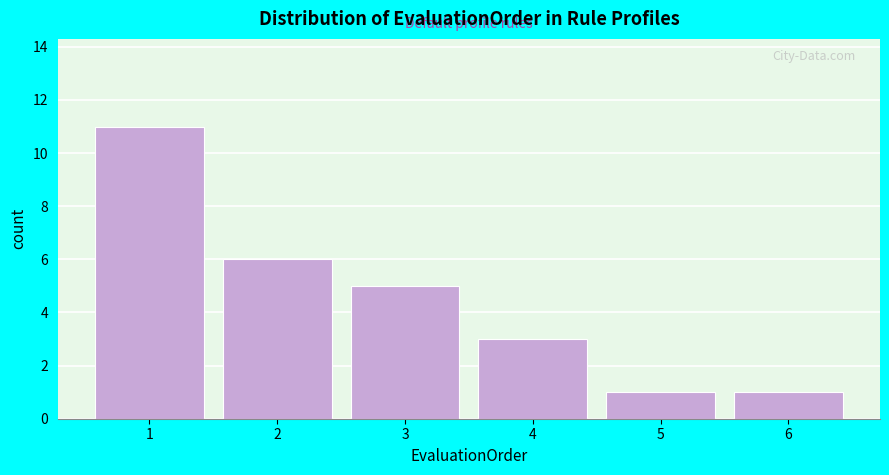

Reading left to right, transcribe this chart: for each bar, give the range it covers on the x-axis and its height. The values are not printed on the chart, so give them approximately, as read against the axis.

0.5 to 1.5: 11
1.5 to 2.5: 6
2.5 to 3.5: 5
3.5 to 4.5: 3
4.5 to 5.5: 1
5.5 to 6.5: 1